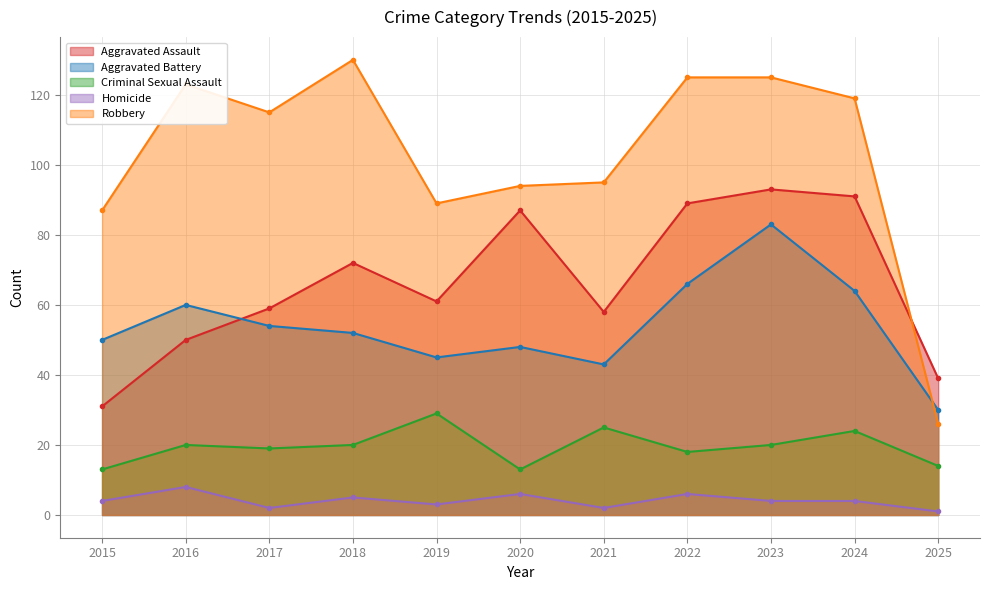

At which label does Homicide first exceed 4?

2016